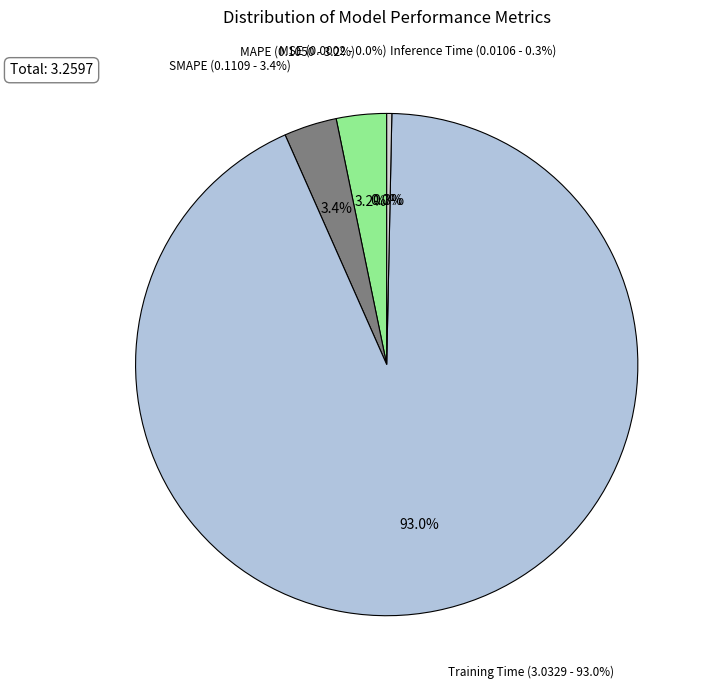

Between MAPE and Inference Time, which is larger?

MAPE